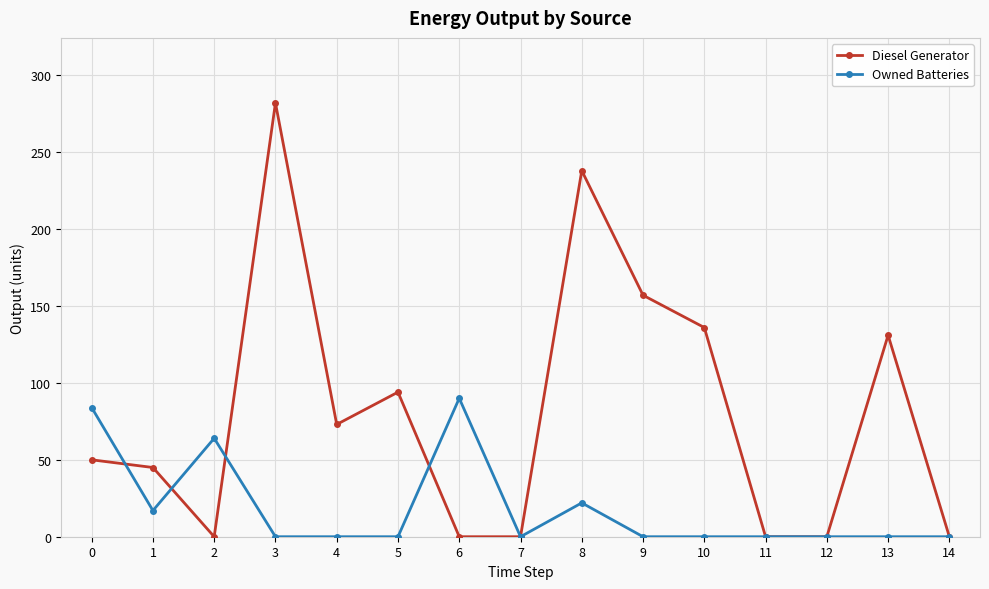

In Diesel Generator, how many points are higher than both neighbors (excluding endpoints)?

4